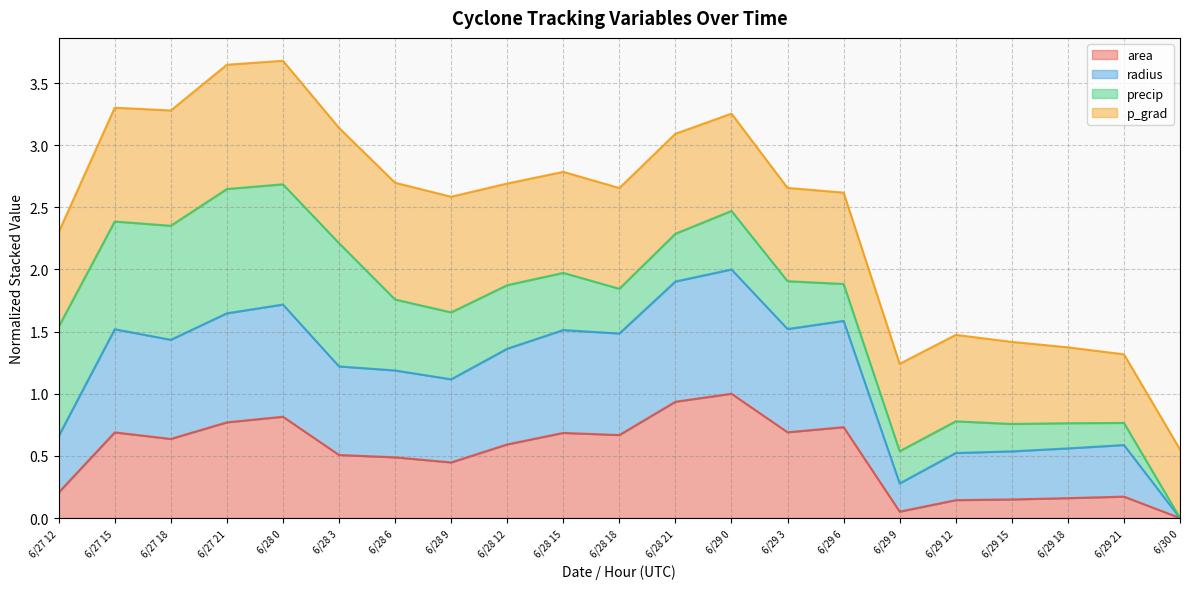

The value of area at 6/29 0 is 1.5. True or false?

False